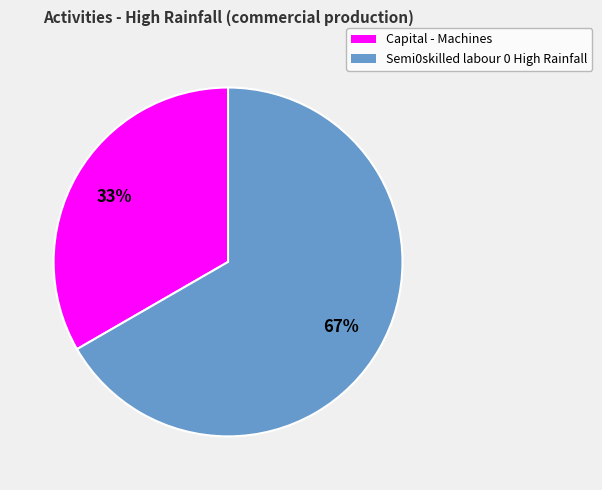

To the nearest percent, what is the average slice percentage?

50%